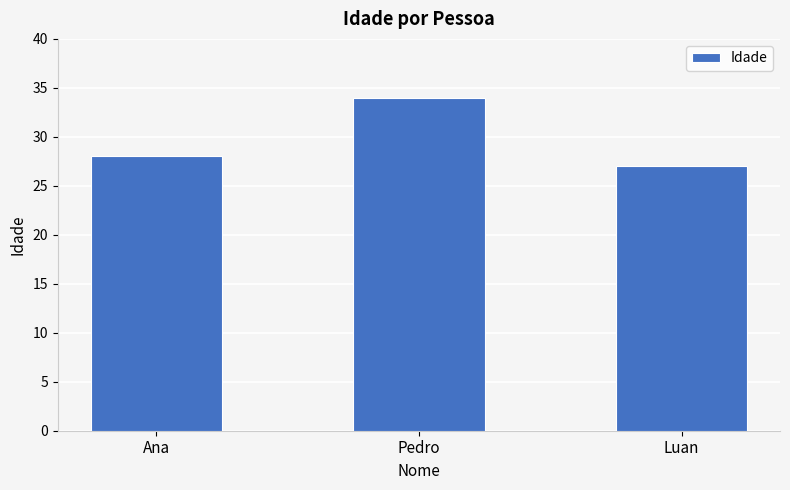

Rank the categories by value from highest to lowest.

Pedro, Ana, Luan